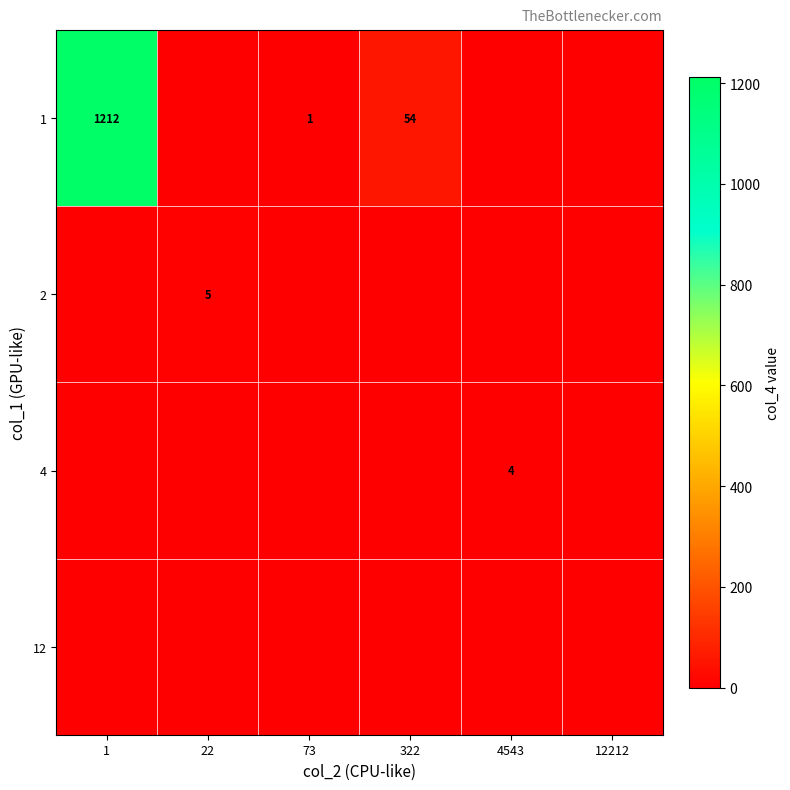

Is it true that 1 equals 54 at 322?

True